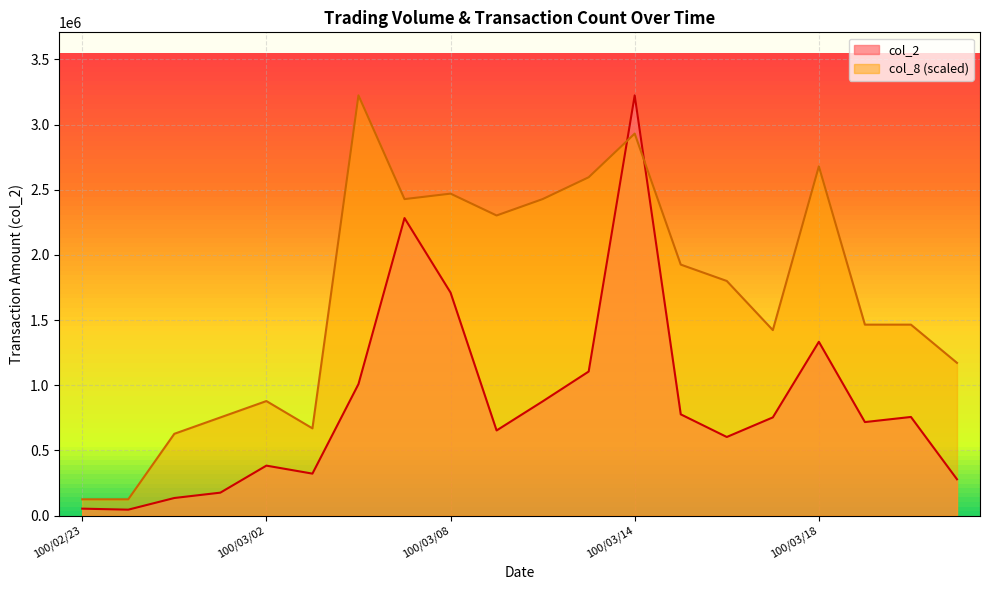

What is the label of the 20th point from the right?

100/02/23